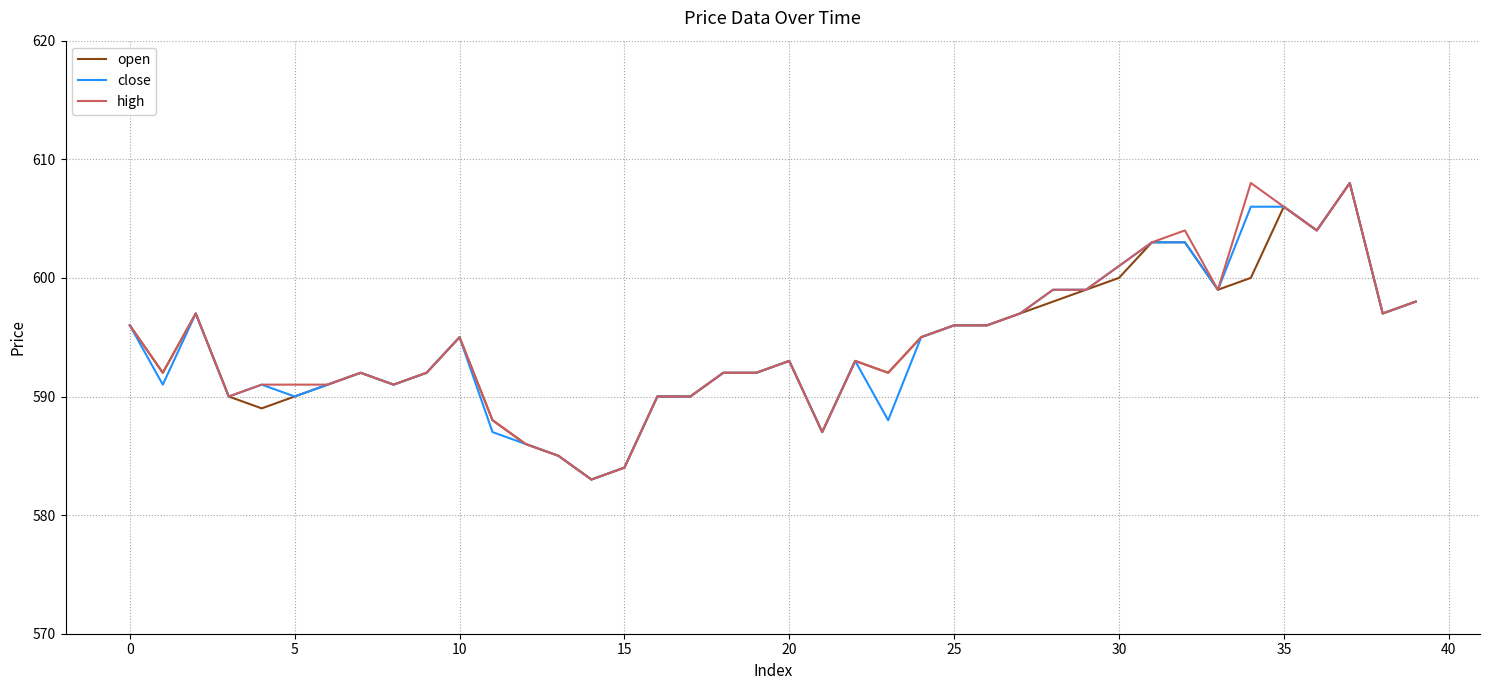

Does the chart display data point markers on the line(s)?

No